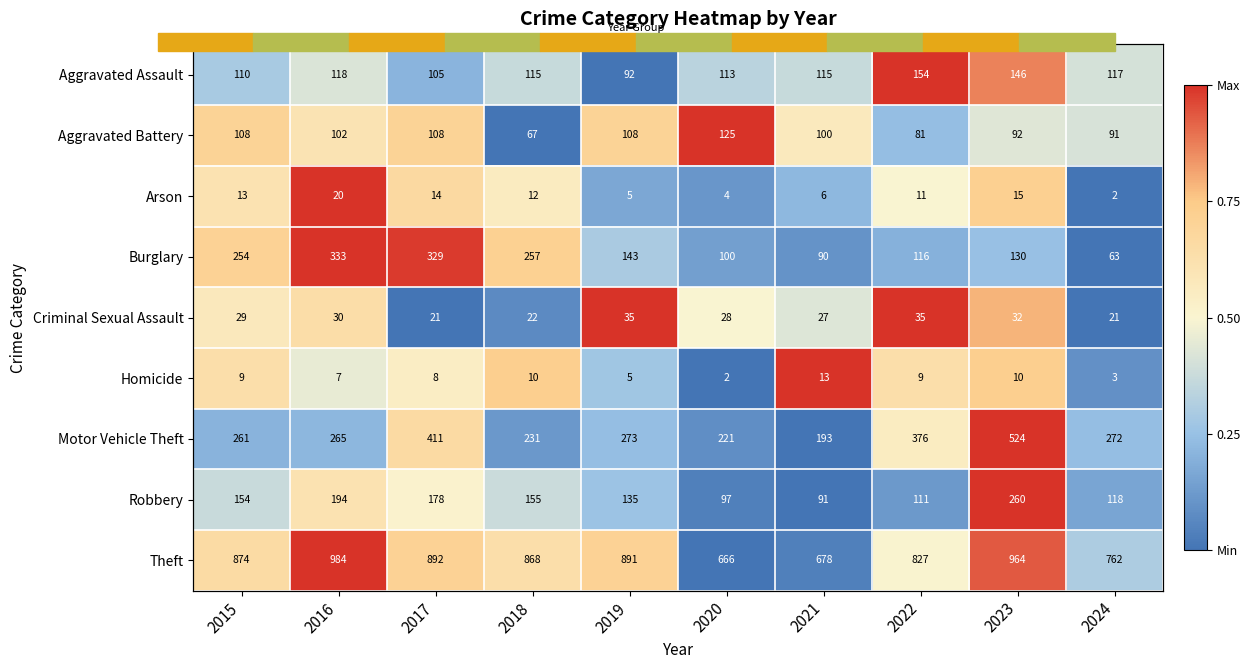

At how many categories does at least one series exceed 0?

10